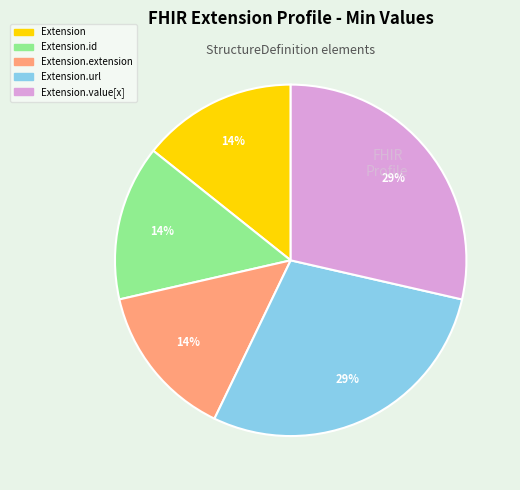

Does any single category account for the majority?

No